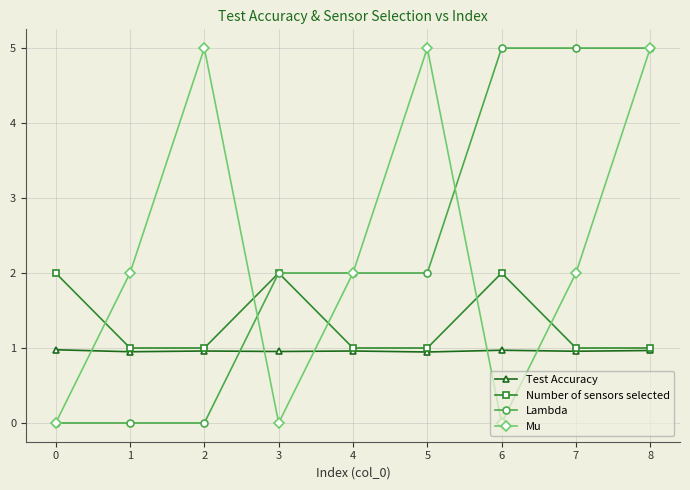

At how many categories does at least one series exceed 3?

5